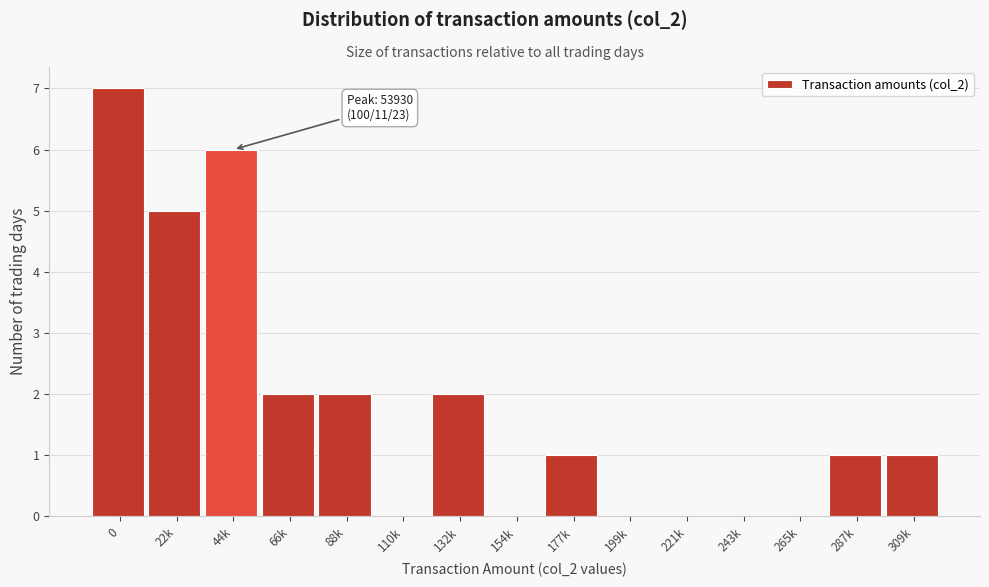

Reading right to left, what are all the values shown in this chart?

309k=1	287k=1	265k=0	243k=0	221k=0	199k=0	177k=1	154k=0	132k=2	110k=0	88k=2	66k=2	44k=6	22k=5	0=7